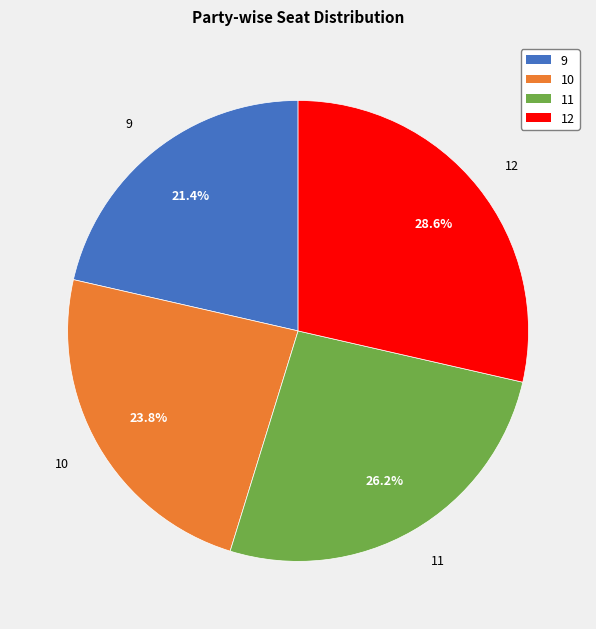

Does any single category account for the majority?

No